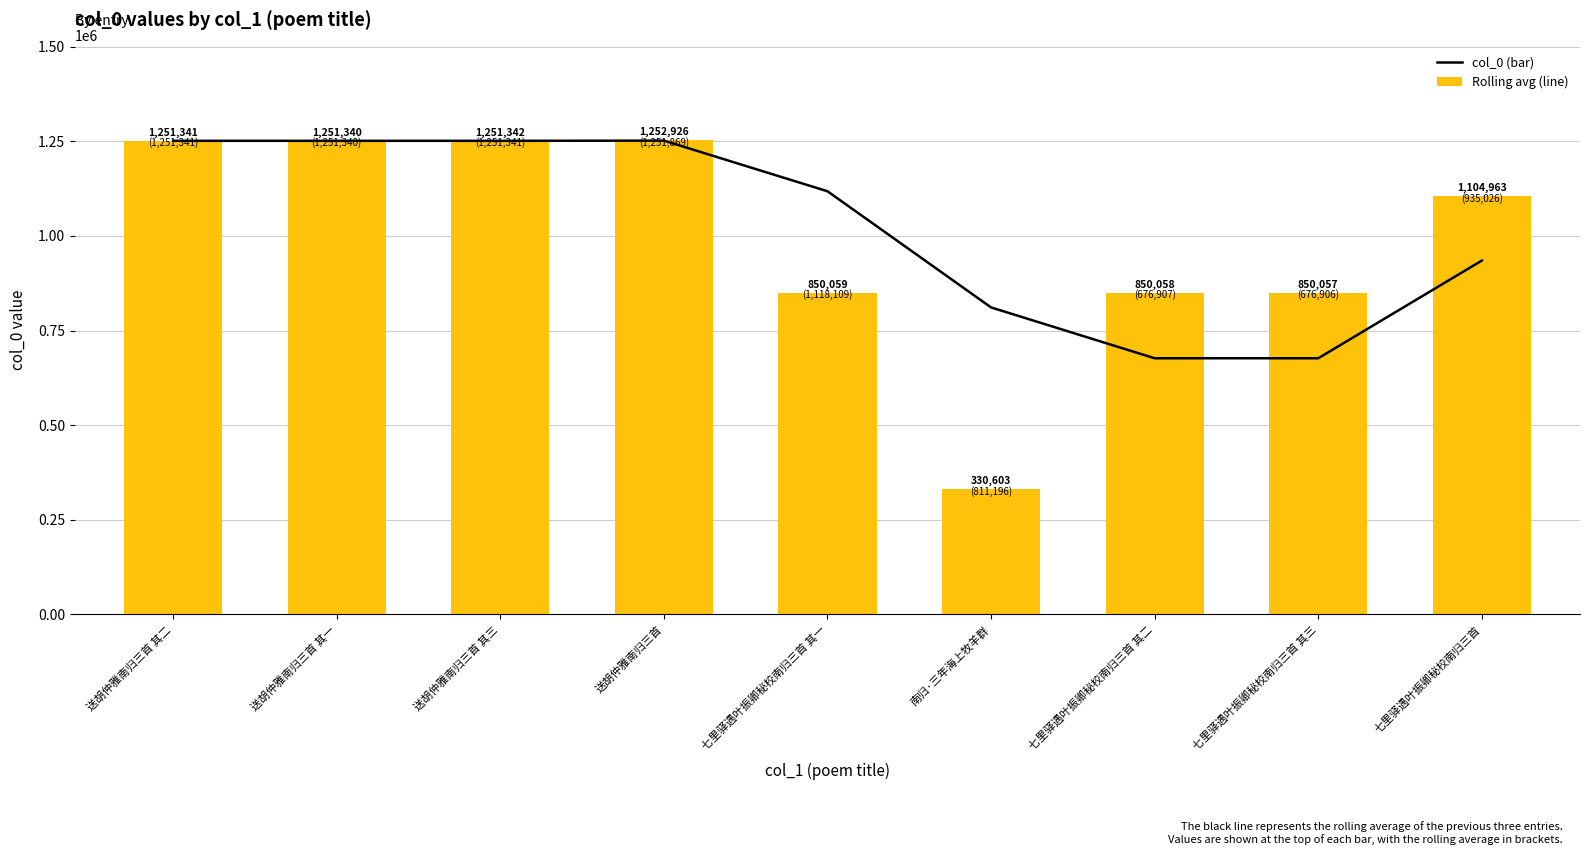

At which category does the chart reach its minimum across all series?

南归·三年海上牧羊群